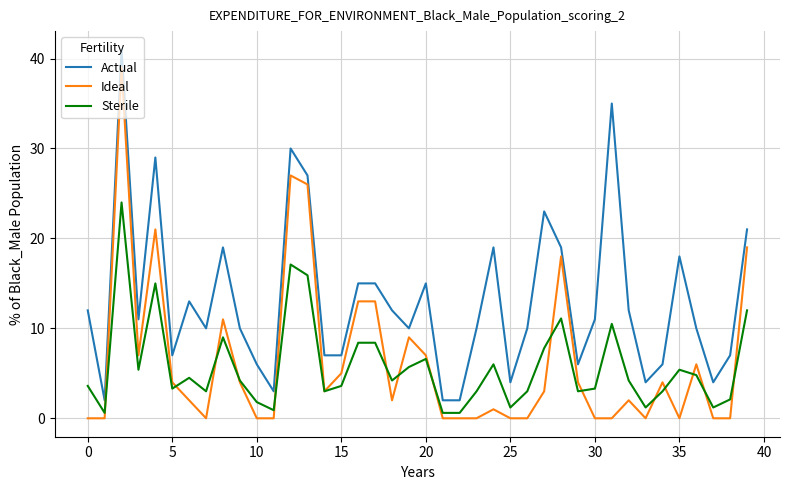

Which series has the largest total across all categories?

Actual